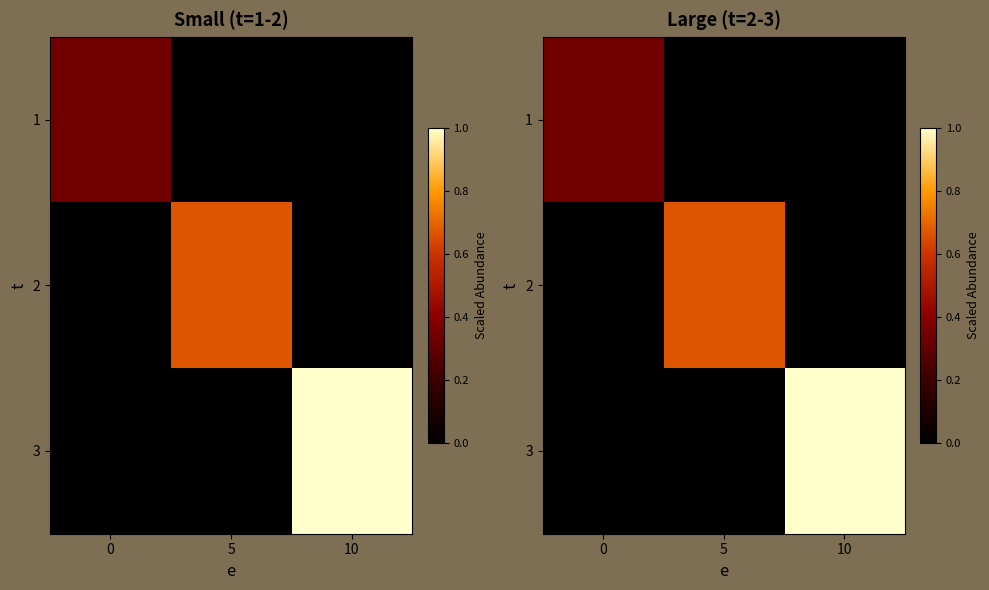

True or false: 1 has a value of 0.2 at 0.

False